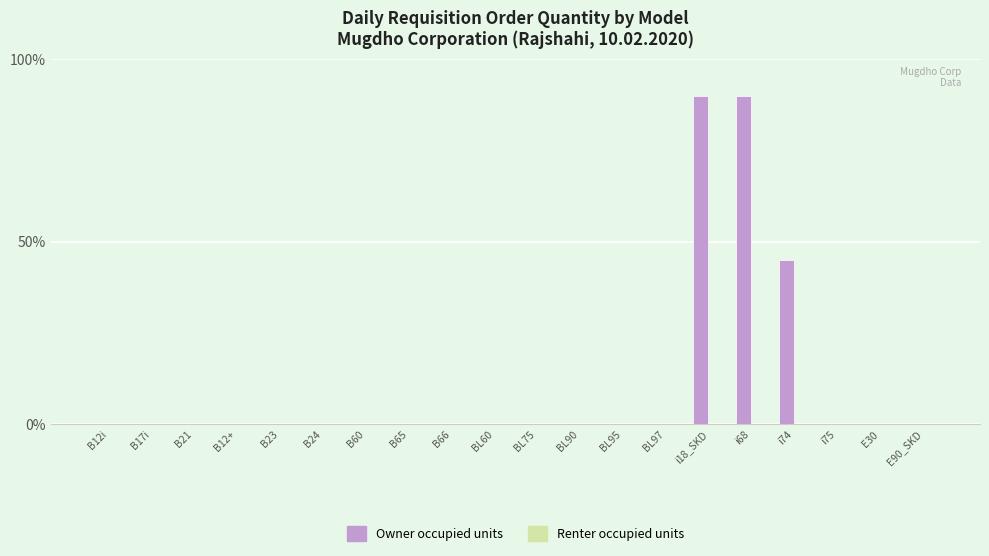

Reading left to right, extract all data points from this chart.

B12i=0	B17i=0	B21=0	B12+=0	B23=0	B24=0	B60=0	B65=0	B66=0	BL60=0	BL75=0	BL90=0	BL95=0	BL97=0	i18_SKD=90	i68=90	i74=45	i75=0	E30=0	E90_SKD=0